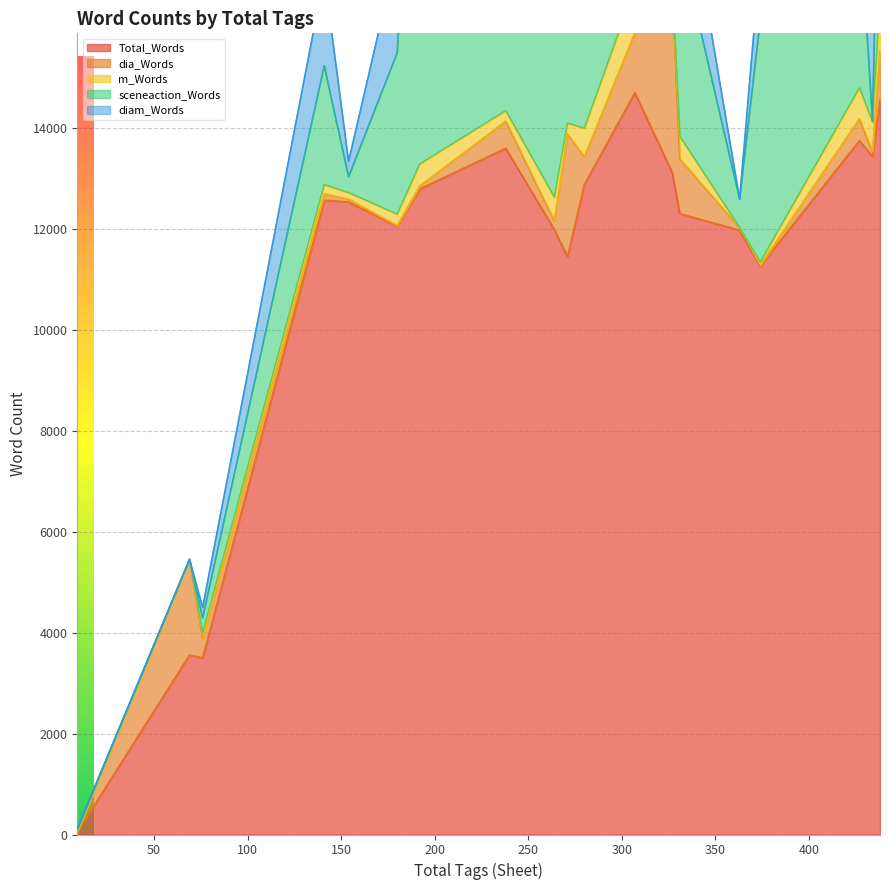

Rank the series by their maximum value, from highest to lowest.

Total_Words, sceneaction_Words, diam_Words, dia_Words, m_Words